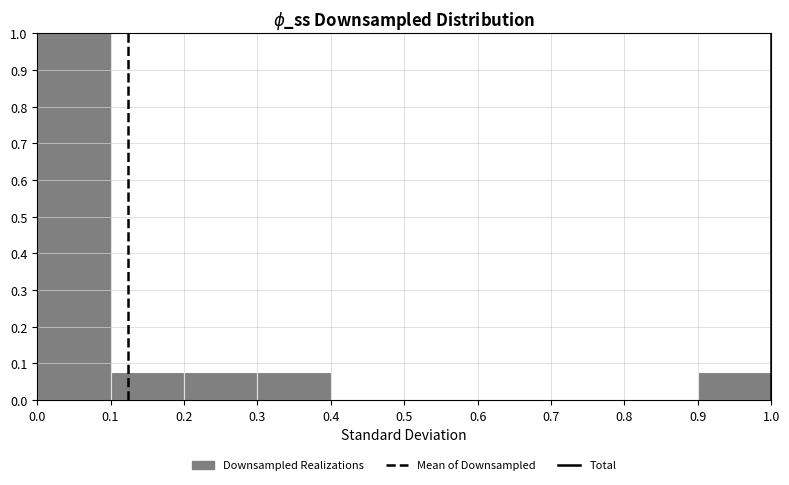

Reading left to right, list every bar in this chart as the range it spans on the x-axis followed by its height. The values are not printed on the chart, so give them approximately, as read against the axis.

0.0 to 0.1: 1.00
0.1 to 0.2: 0.08
0.2 to 0.3: 0.08
0.3 to 0.4: 0.08
0.4 to 0.5: 0
0.5 to 0.6: 0
0.6 to 0.7: 0
0.7 to 0.8: 0
0.8 to 0.9: 0
0.9 to 1.0: 0.08